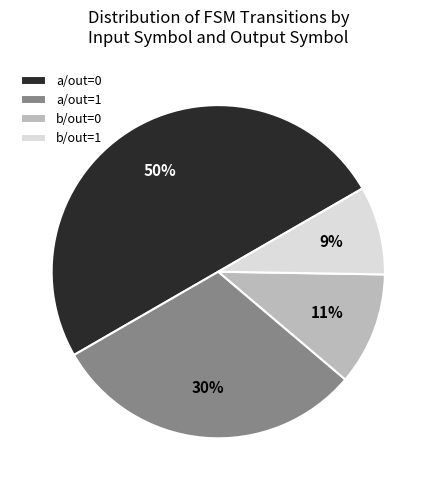

Count the number of slices in the pie.

4